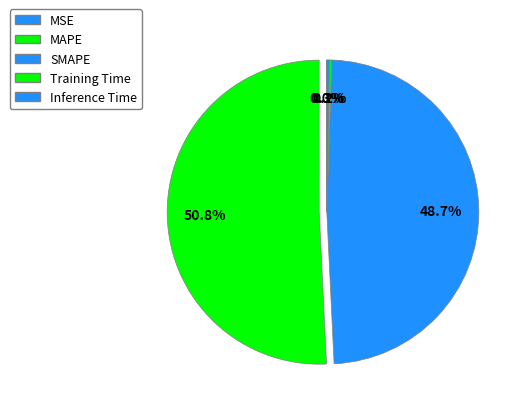

What is the change in value from SMAPE to Training Time?

-8.0